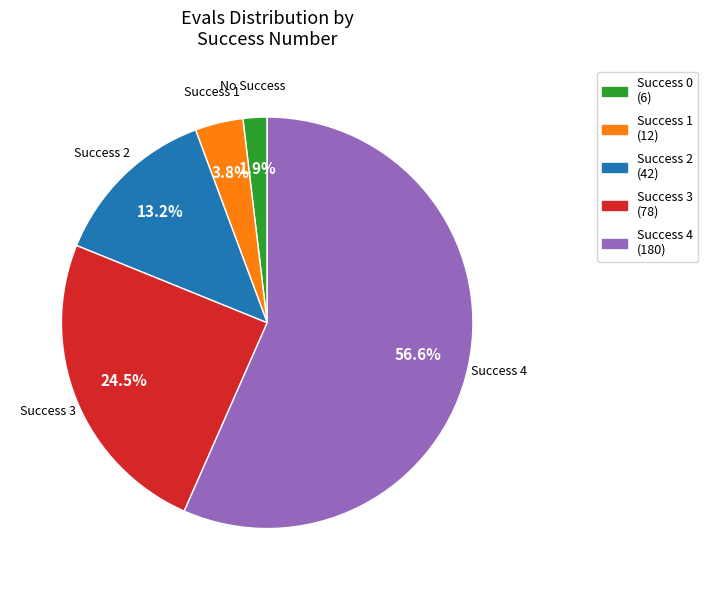

Is there any slice that represents more than half of the pie?

Yes